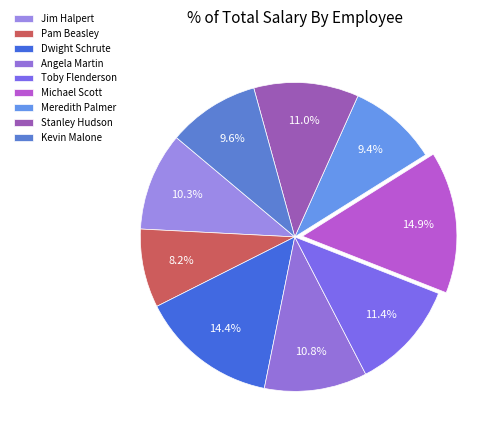

True or false: Kevin Malone accounts for 10% of the total.

True